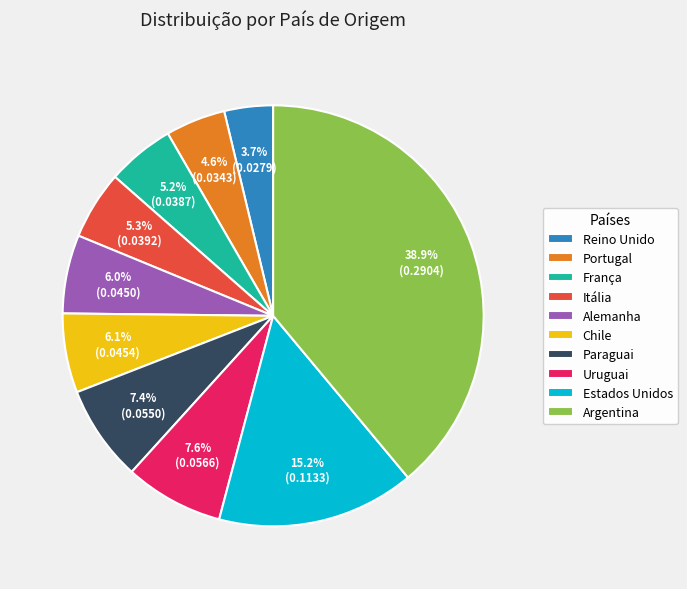

Does Chile account for over 50% of the chart?

No